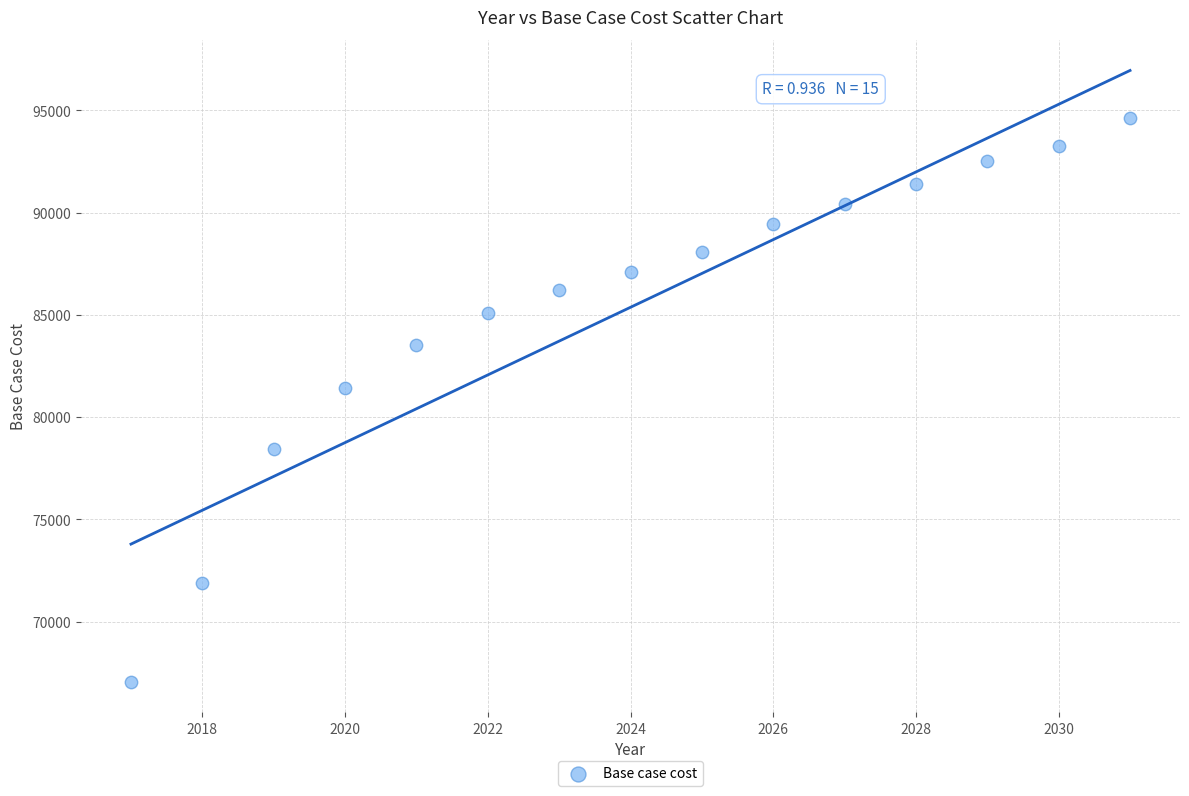

What Y value in the scatter plot is closest to 80848?

81405.2